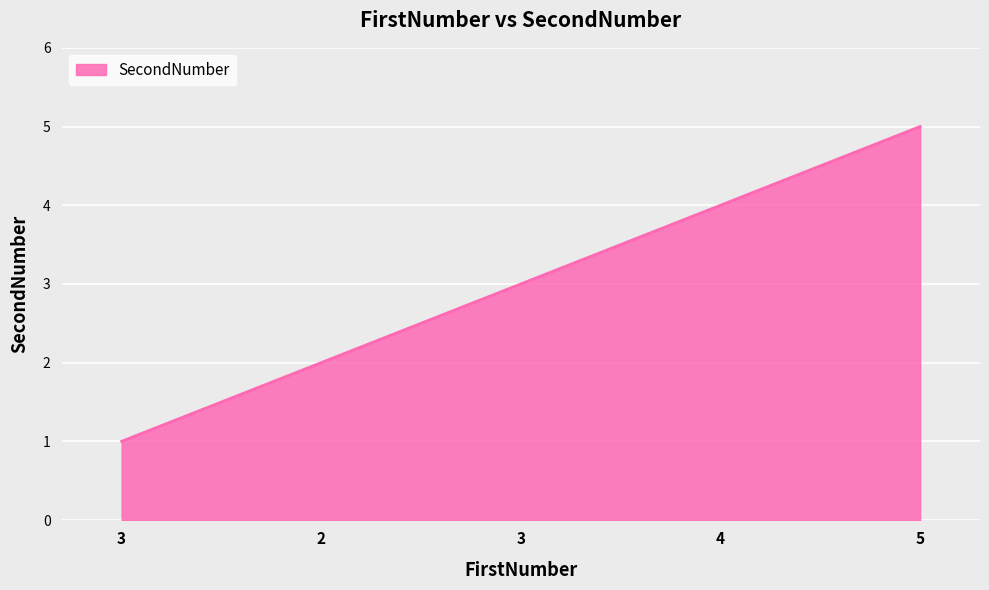

The value at 2 is 2. True or false?

True